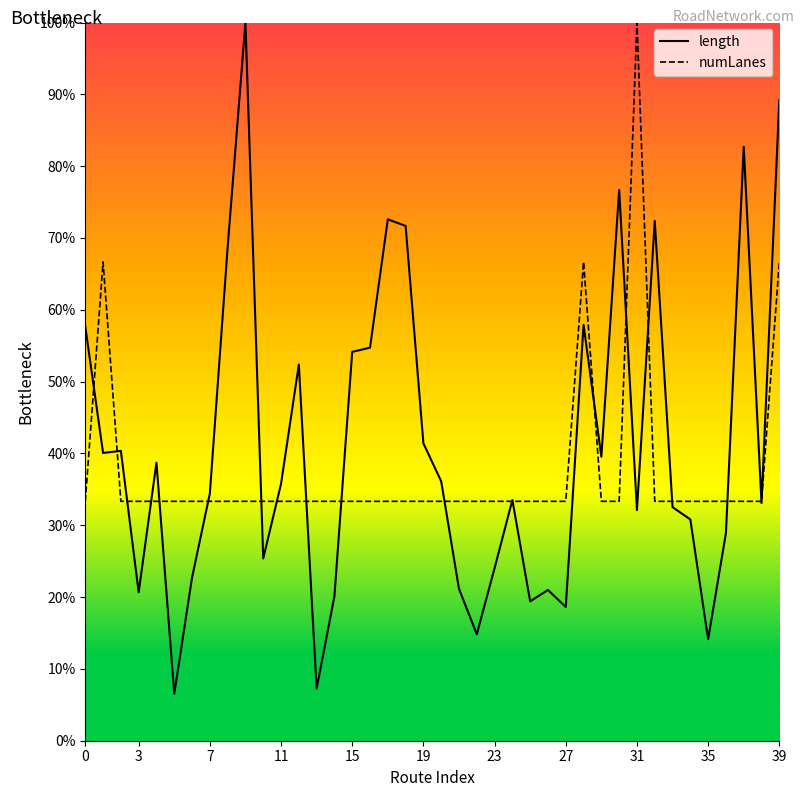

What are all the series names shown in the legend?

length, numLanes